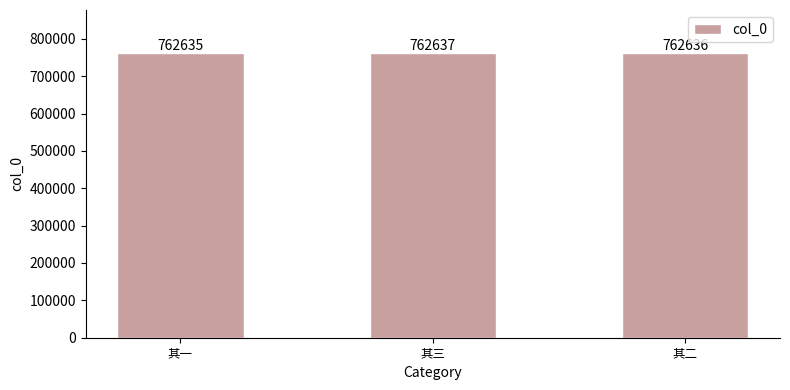

Is it true that the value at 其二 is 1343228?

False